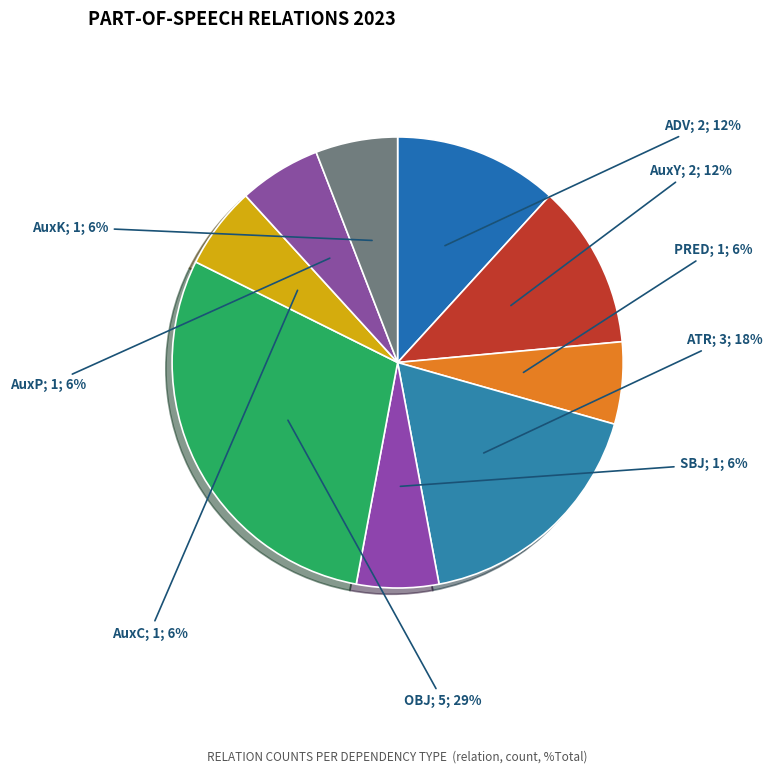

Rank the categories by value from lowest to highest.

PRED, SBJ, AuxC, AuxP, AuxK, ADV, AuxY, ATR, OBJ